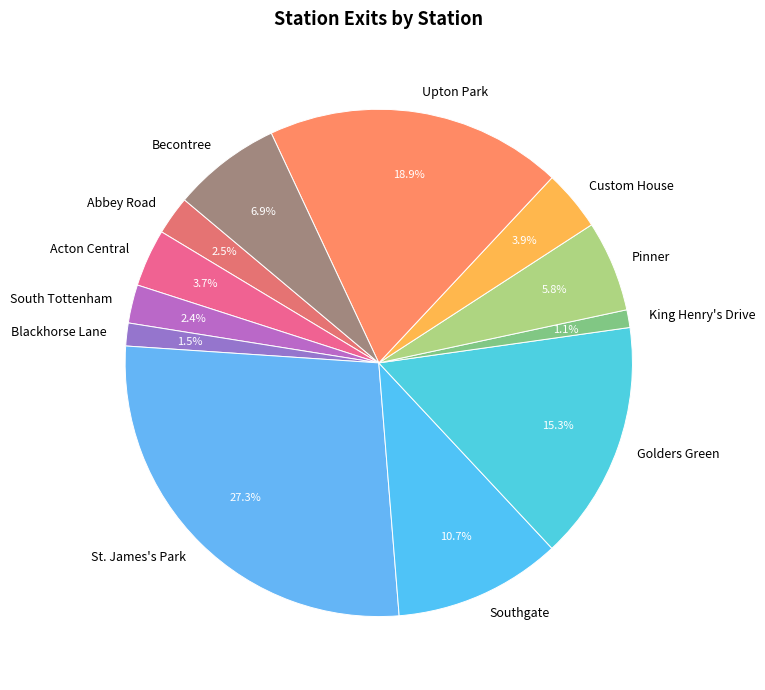

Approximately how many times larger is the value at Upton Park compared to St. James's Park?

0.7